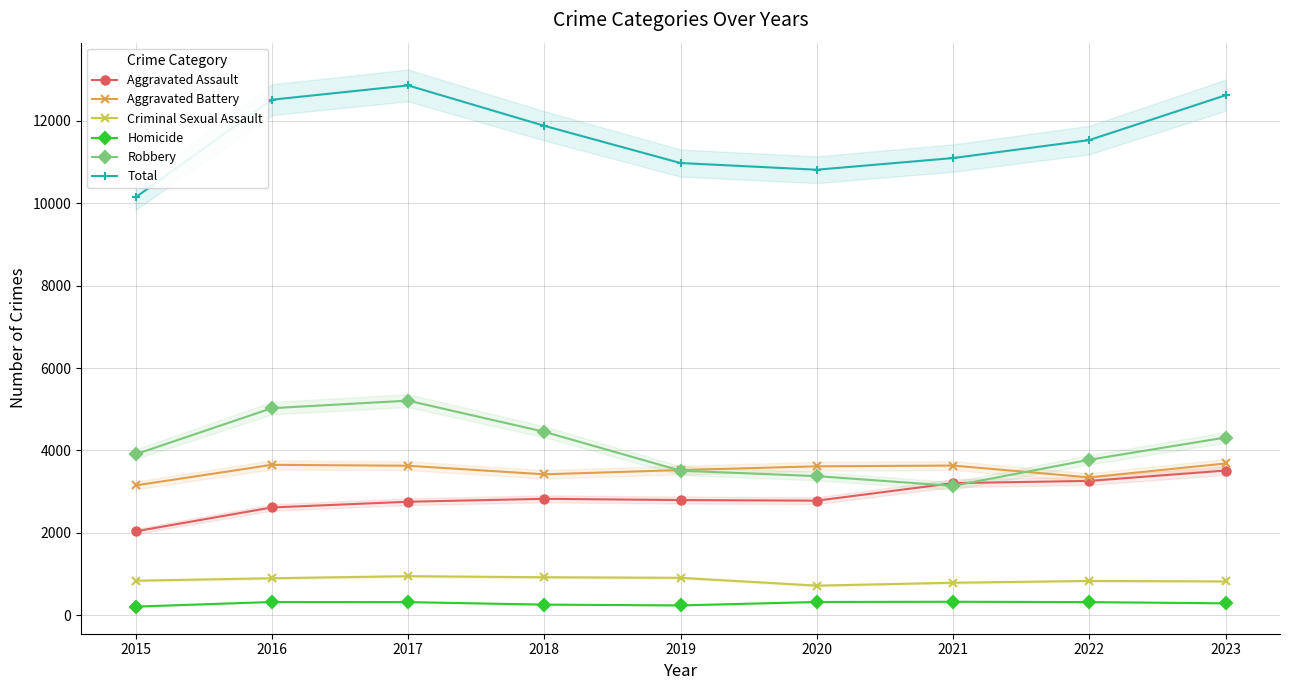

Reading right to left, list all the values displayed in this chart.

Aggravated Assault: 2023=3512	2022=3261	2021=3207	2020=2781	2019=2796	2018=2826	2017=2755	2016=2616	2015=2036
Aggravated Battery: 2023=3684	2022=3346	2021=3633	2020=3615	2019=3524	2018=3421	2017=3629	2016=3651	2015=3151
Criminal Sexual Assault: 2023=821	2022=833	2021=789	2020=719	2019=908	2018=922	2017=948	2016=898	2015=838
Homicide: 2023=290	2022=319	2021=328	2020=322	2019=239	2018=258	2017=319	2016=322	2015=210
Robbery: 2023=4314	2022=3774	2021=3140	2020=3377	2019=3509	2018=4453	2017=5209	2016=5026	2015=3907
Total: 2023=12621	2022=11533	2021=11097	2020=10814	2019=10976	2018=11880	2017=12860	2016=12513	2015=10142